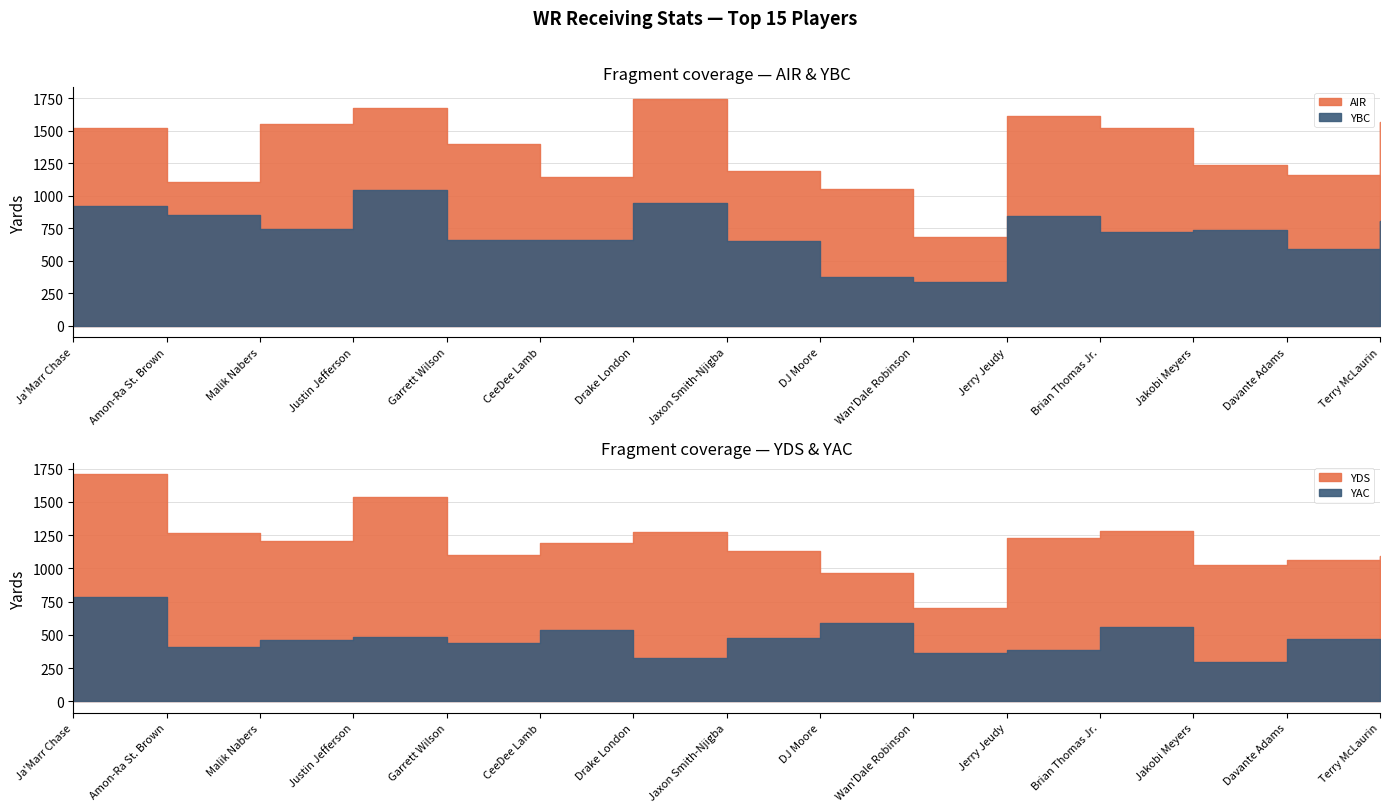

Where does the YDS series first go above 1194?

Ja'Marr Chase